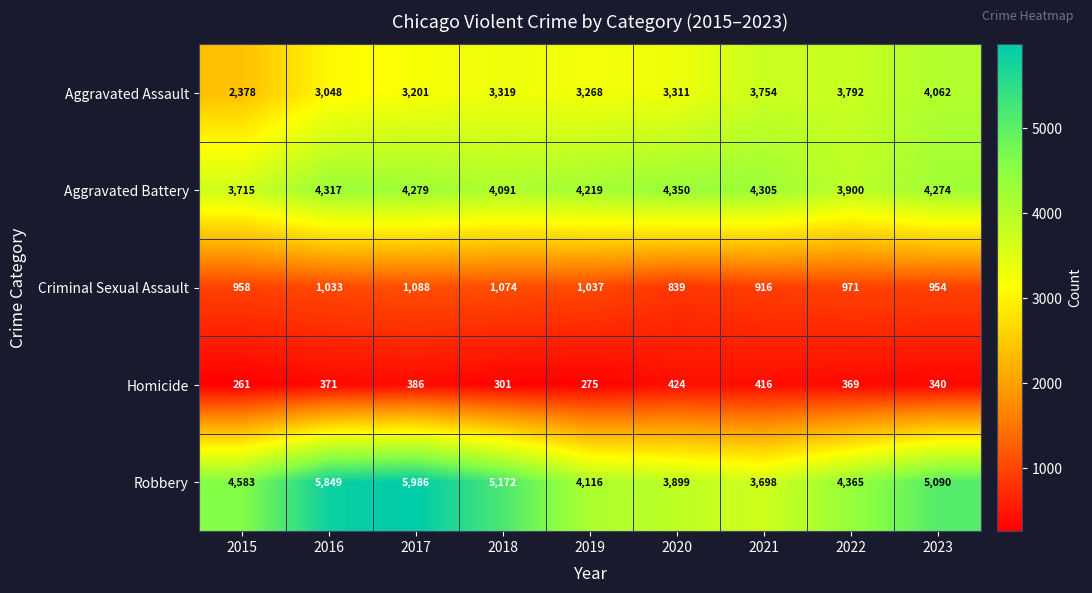

Is it true that Criminal Sexual Assault equals 376 at 2016?

False